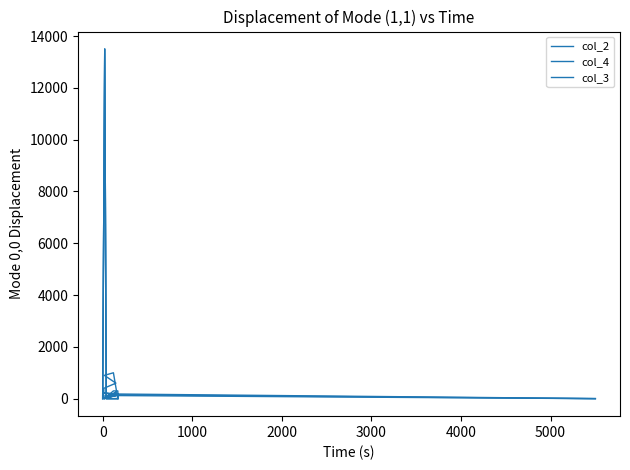

Which category has the lowest value in the col_2 series?

12